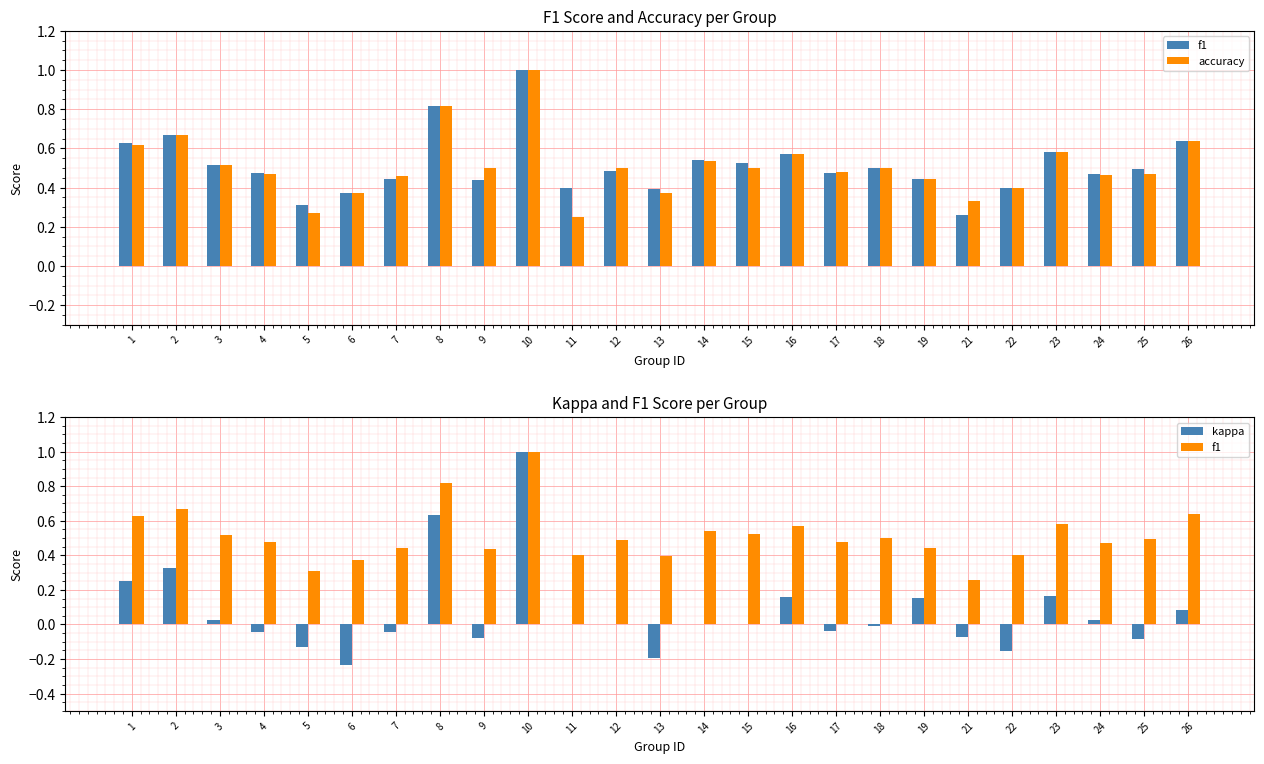

Are the bars horizontal?

No